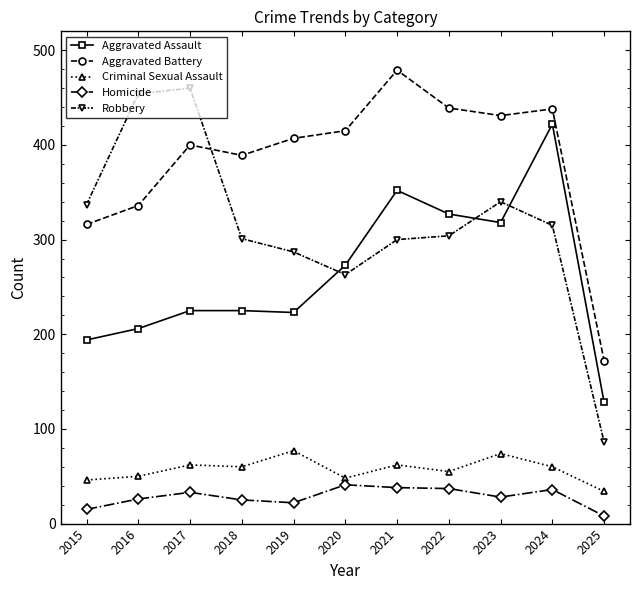

What is the approximate value of Criminal Sexual Assault at 2022?

55